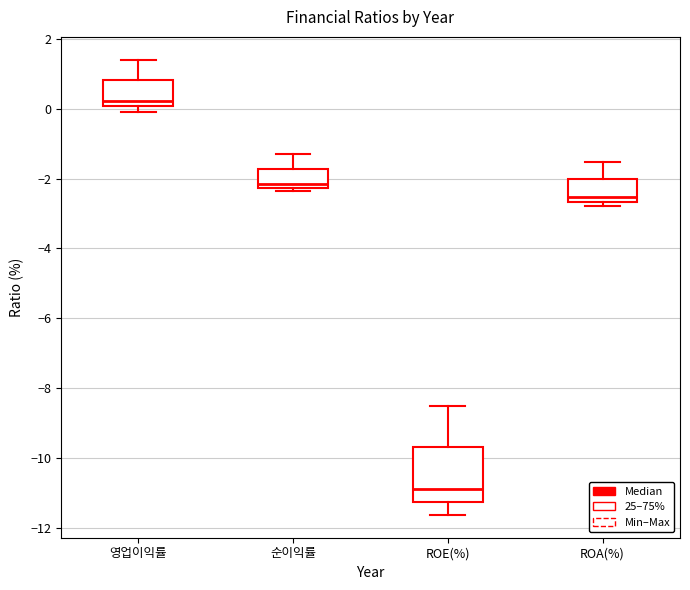

Where is the lower edge of the box for ROA(%) on the y-axis? The values are not printed on the chart, so give them approximately, as read against the axis.

-2.6